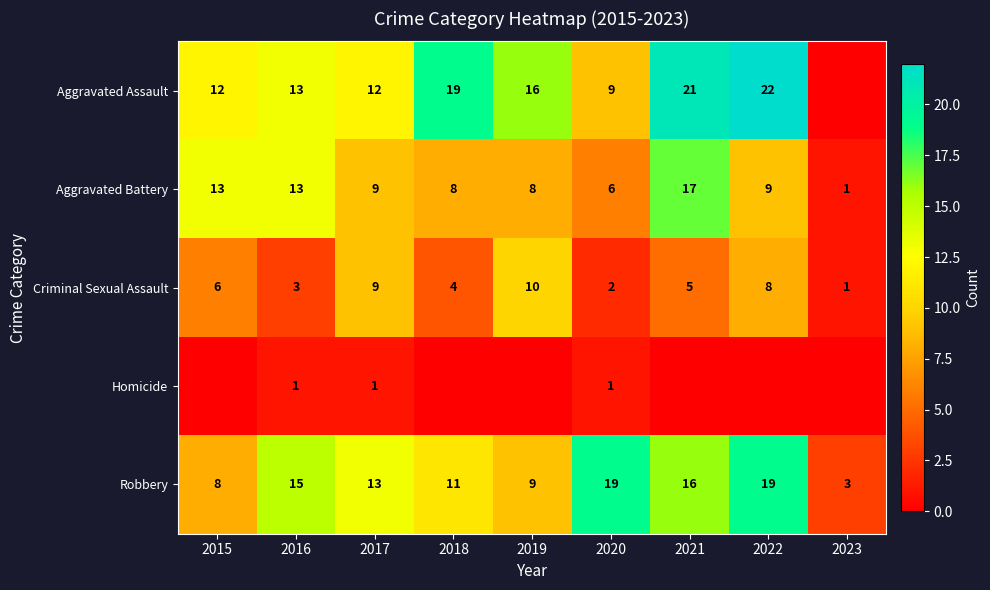

Is it true that Robbery equals 33 at 2022?

False